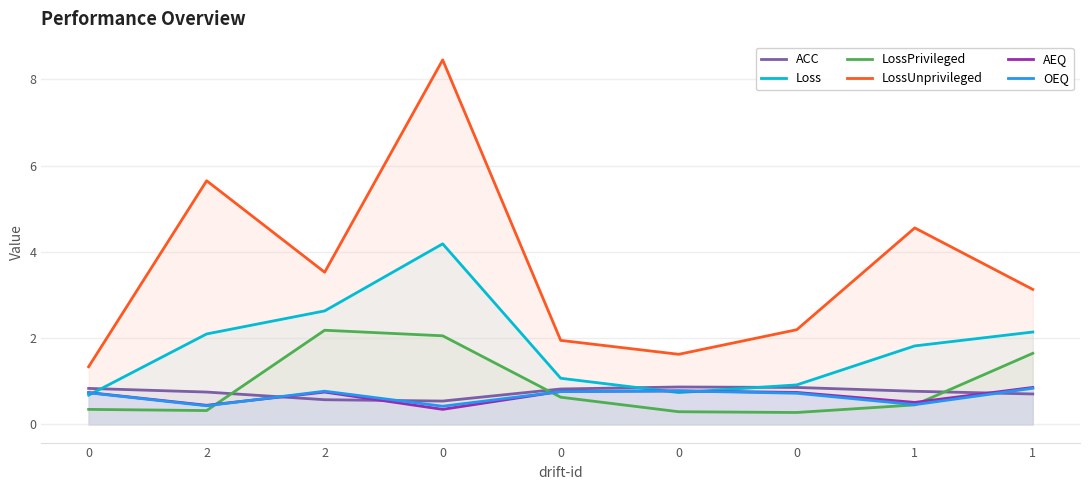

What is the label of the 7th point from the right?

2